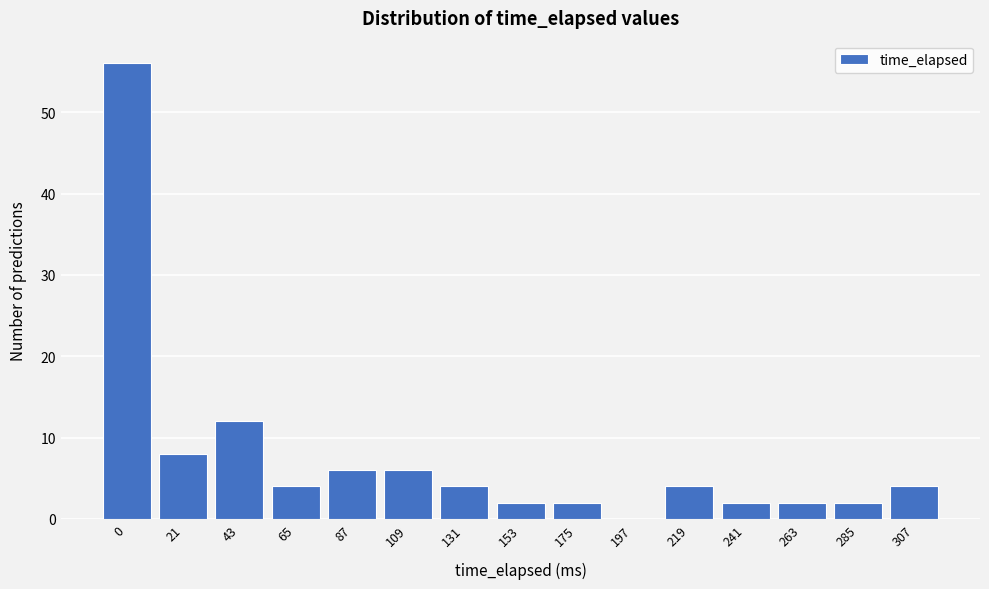

Reading left to right, transcribe all the data shown in this chart.

0=56	21=8	43=12	65=4	87=6	109=6	131=4	153=2	175=2	197=0	219=4	241=2	263=2	285=2	307=4